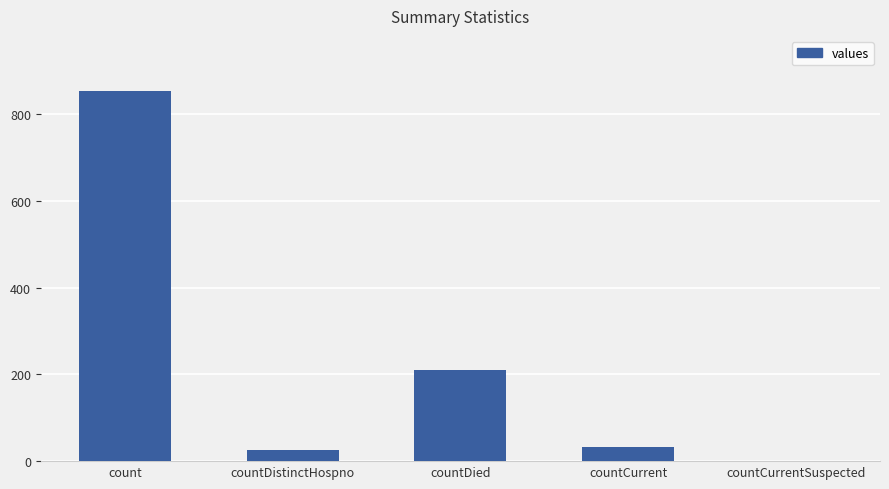

At which label is the value closest to 426?

countDied